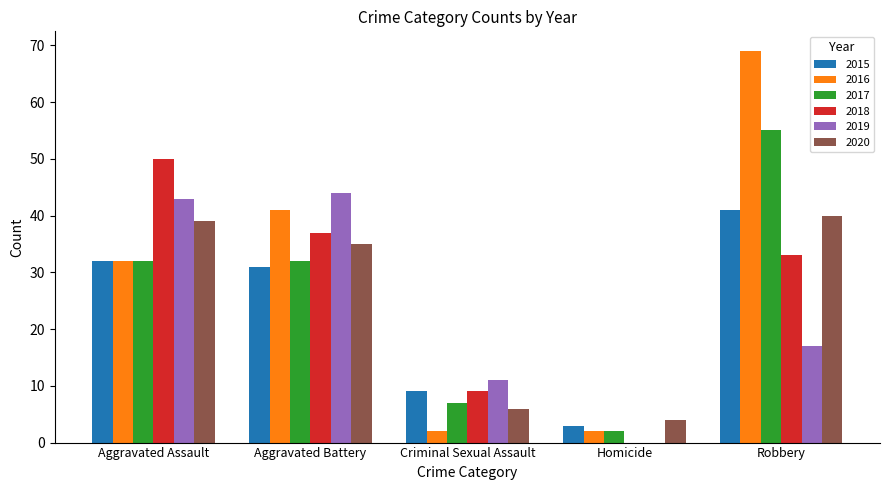

The value of 2020 at Robbery is 40. True or false?

True